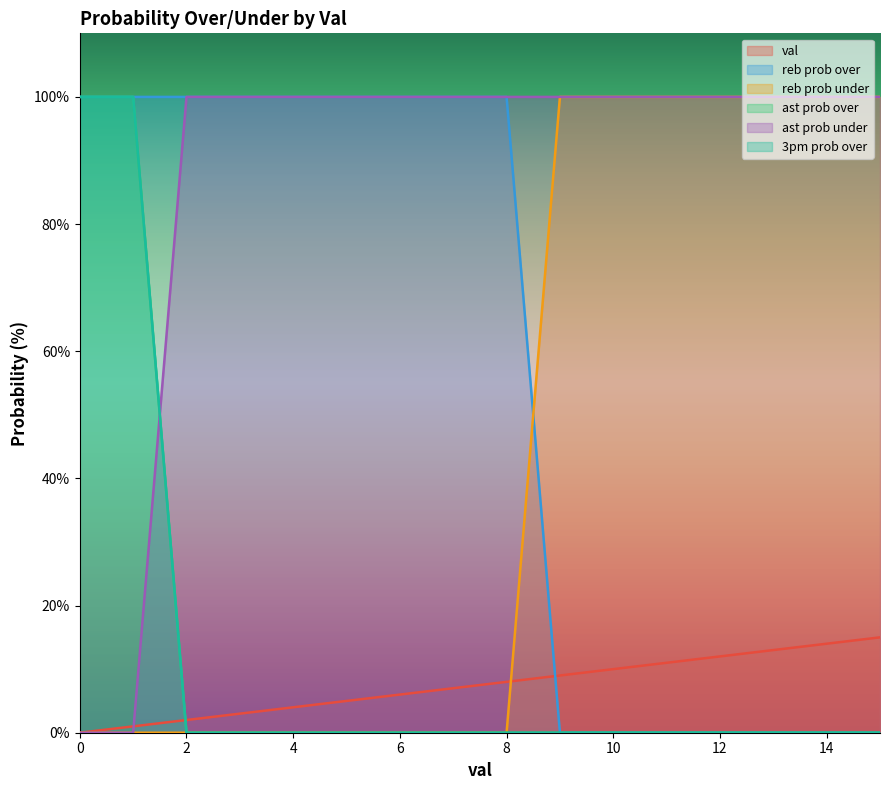

What is the difference between the highest and lowest values at 12?

100